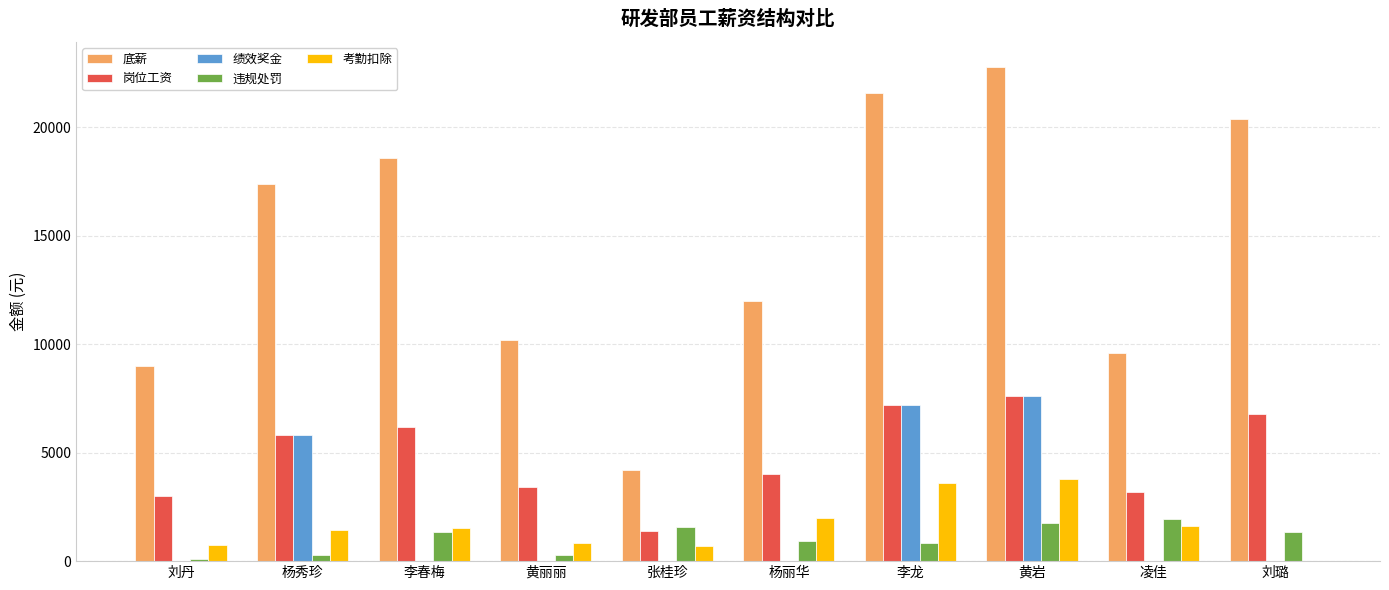

How many groups of bars are there?

10